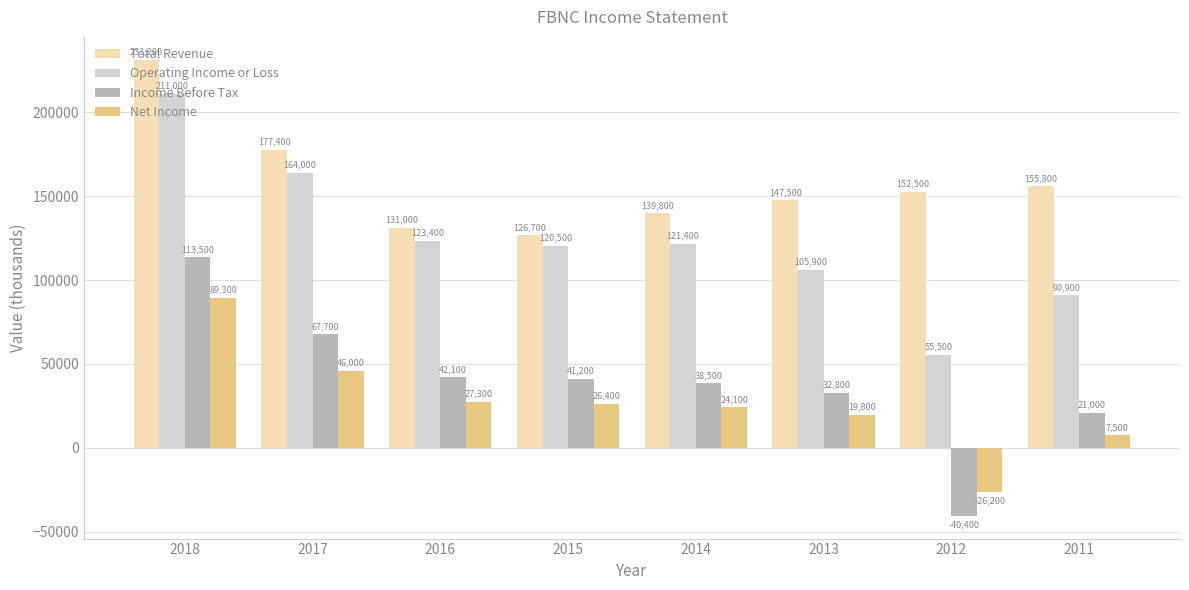

What is the sum of the Income Before Tax values at 2014 and 2011?

59500